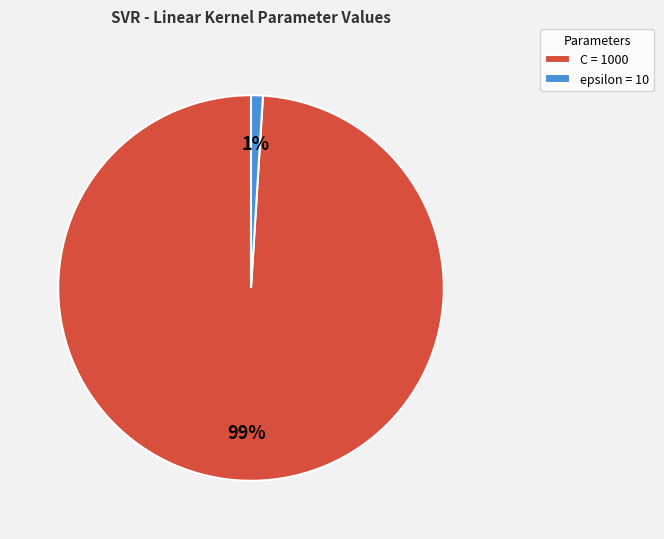

Which slice represents more than half of the pie?

C